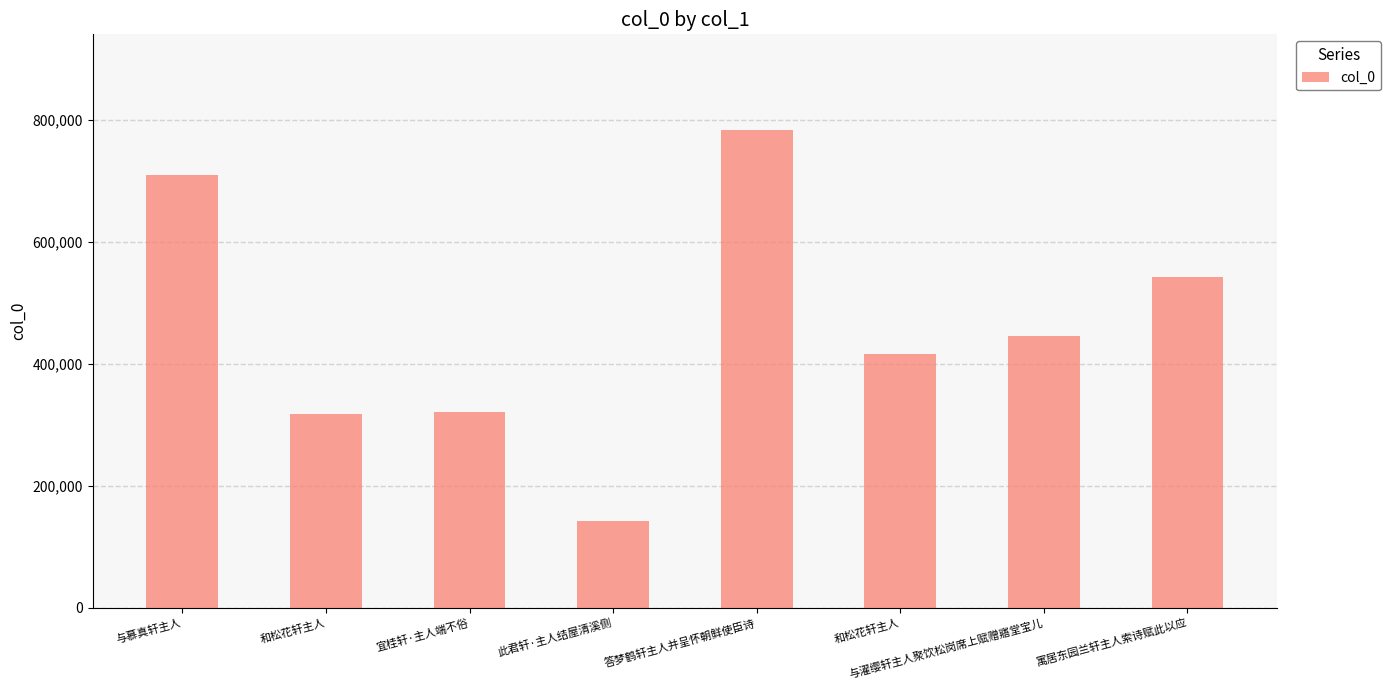

At which label is the value closest to 463399?

与濯缨轩主人聚饮松岗席上赋赠寤堂宝儿